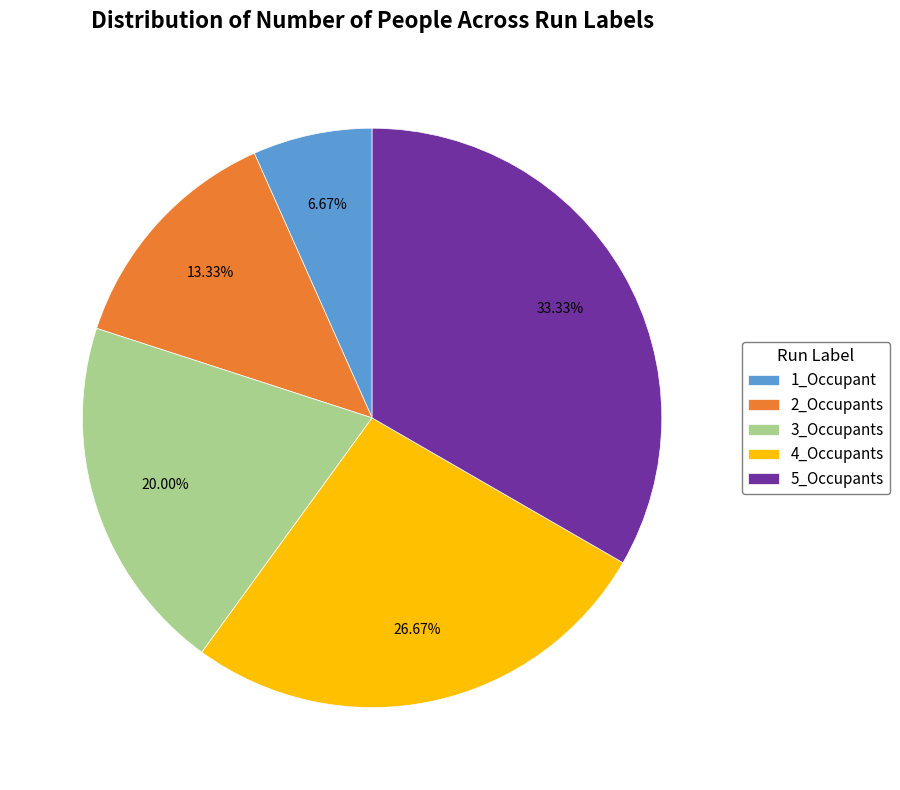

The 3_Occupants slice represents 20% of the pie. True or false?

True